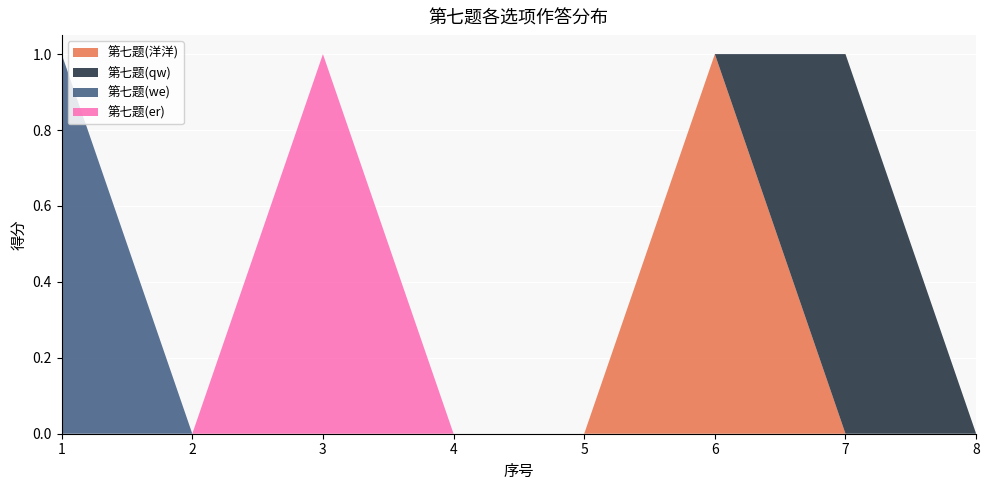

Reading right to left, list all the values displayed in this chart.

第七题(洋洋): 8=0	7=0	6=1	5=0	4=0	3=0	2=0	1=0
第七题(qw): 8=0	7=1	6=0	5=0	4=0	3=0	2=0	1=0
第七题(we): 8=0	7=0	6=0	5=0	4=0	3=0	2=0	1=1
第七题(er): 8=0	7=0	6=0	5=0	4=0	3=1	2=0	1=0